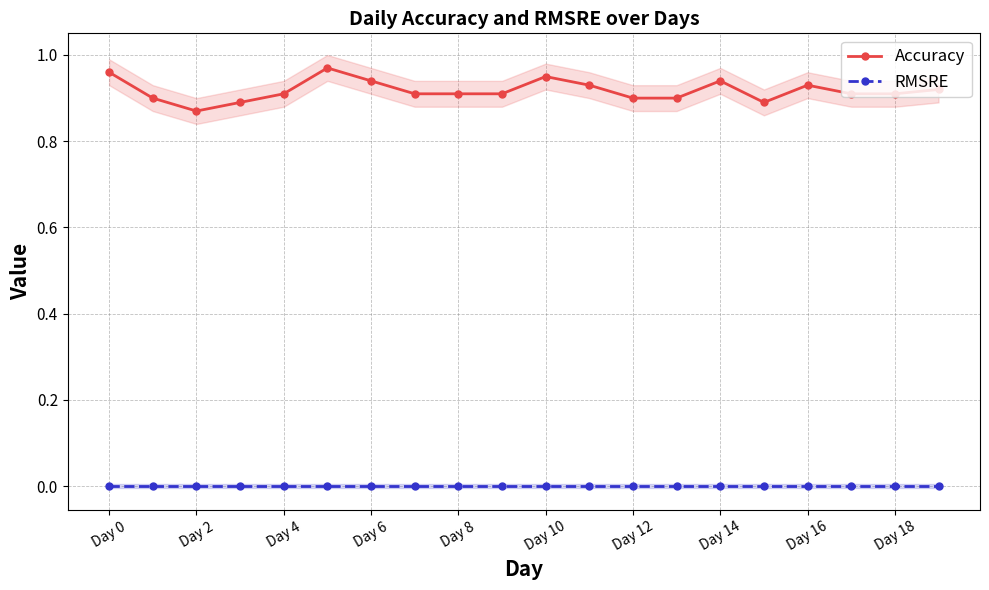

At how many categories does at least one series exceed 0?

20